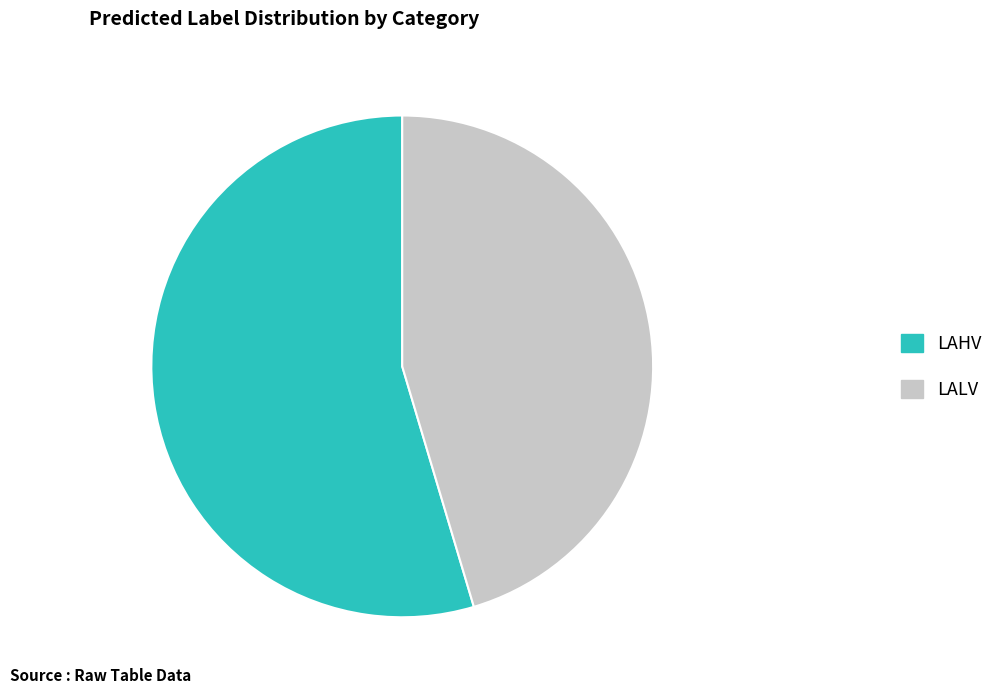

Is there a majority slice in this chart?

Yes